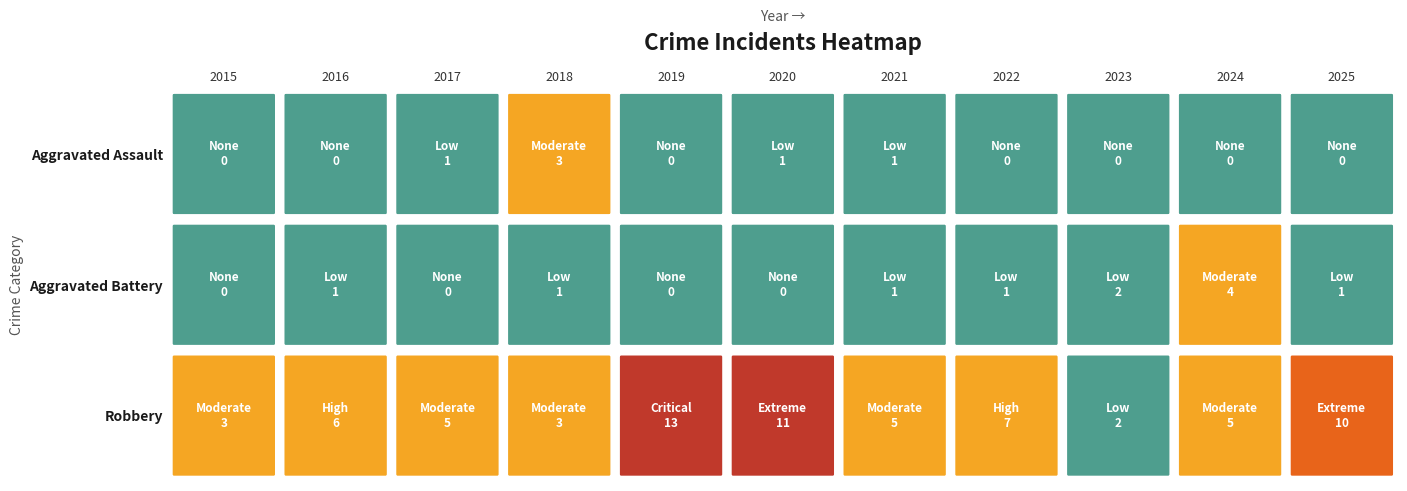

List the series in order of their peak value, highest first.

Robbery, Aggravated Battery, Aggravated Assault